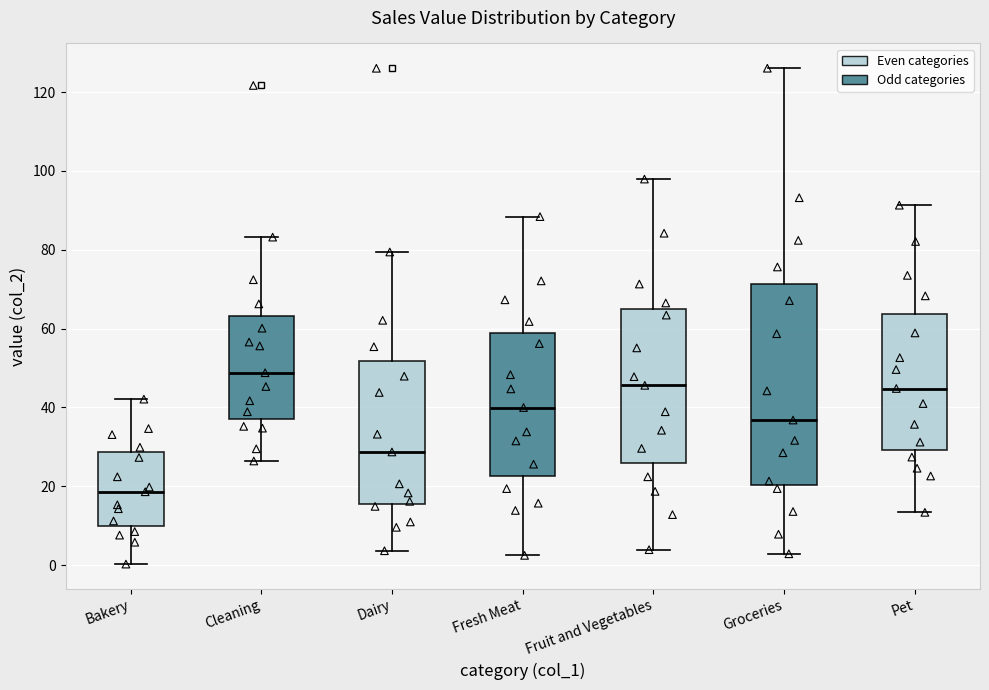

Where does the lower whisker of the box for Dairy end on the y-axis? The values are not printed on the chart, so give them approximately, as read against the axis.

4